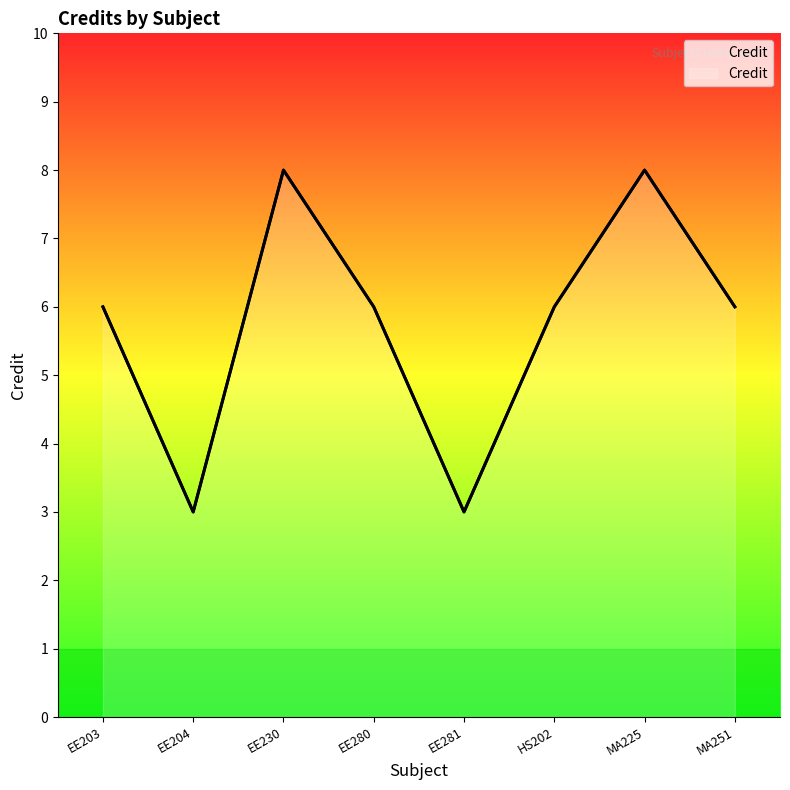

What is the difference between the maximum and minimum values?

5